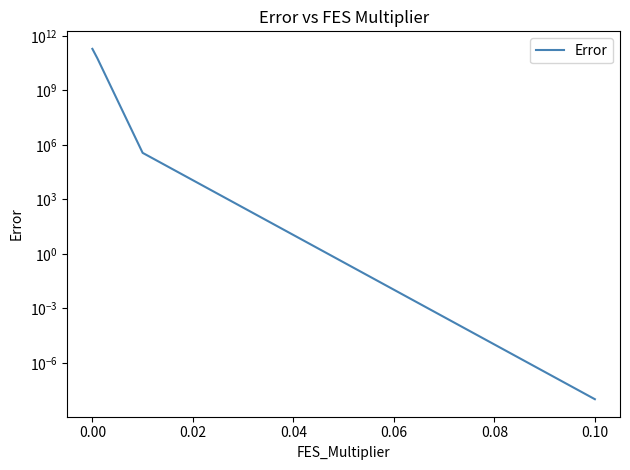

True or false: there are more than 1 points higher than both neighbors.

False